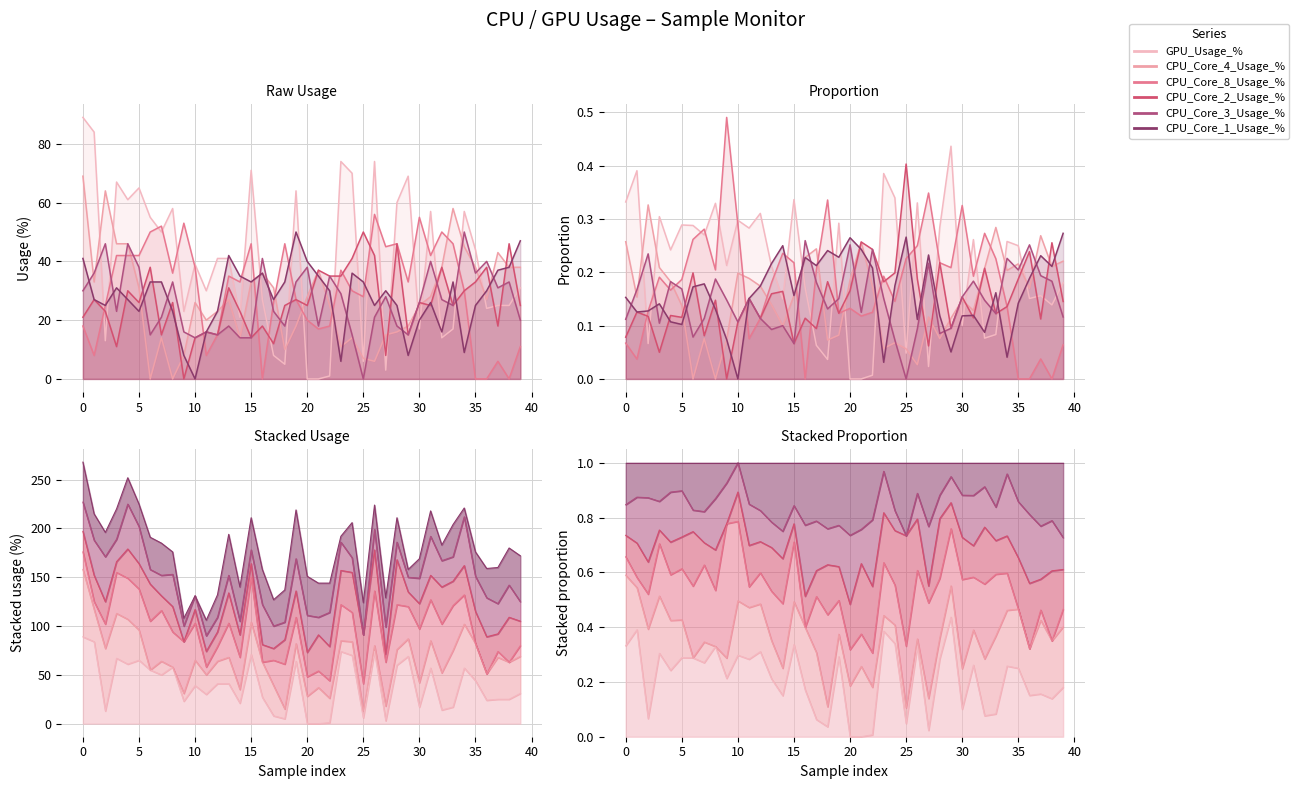

Count the number of categories in the chart.

40